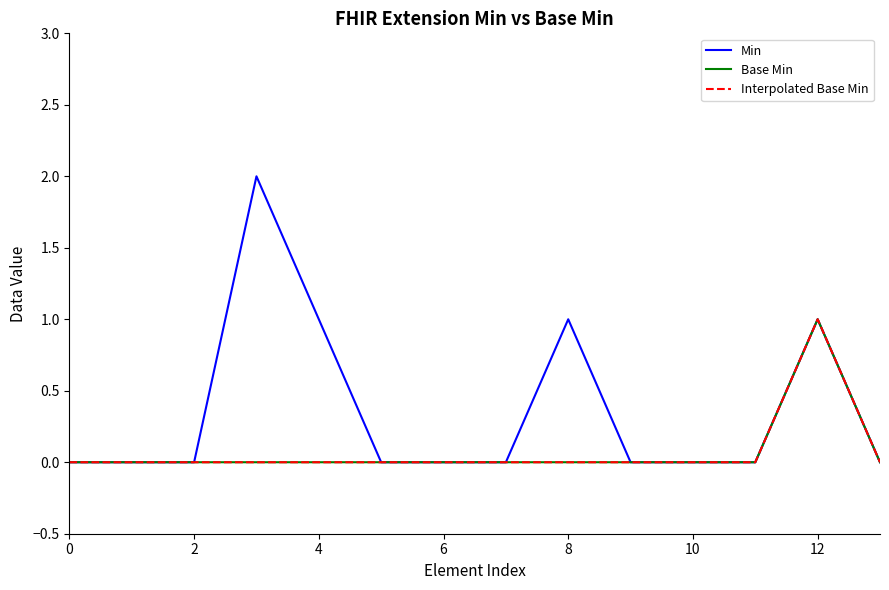

Is the value of Base Min at 0 greater than the value of Min at 0?

No